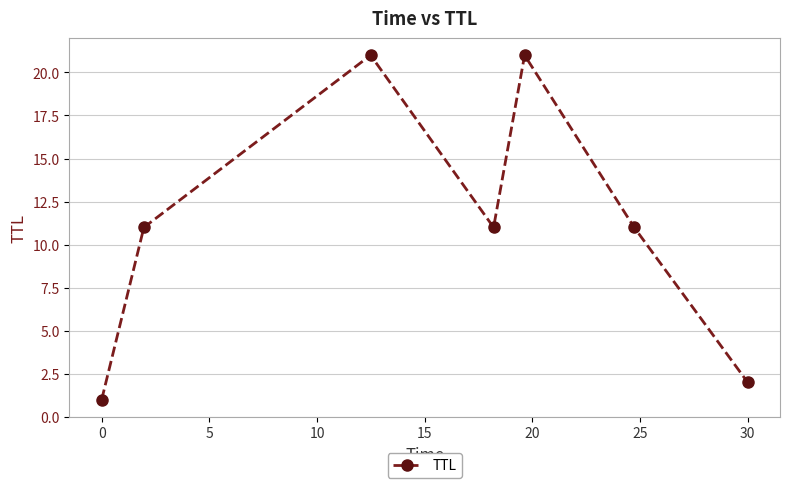

Reading left to right, transcribe all the data shown in this chart.

1	11	21	11	21	11	2